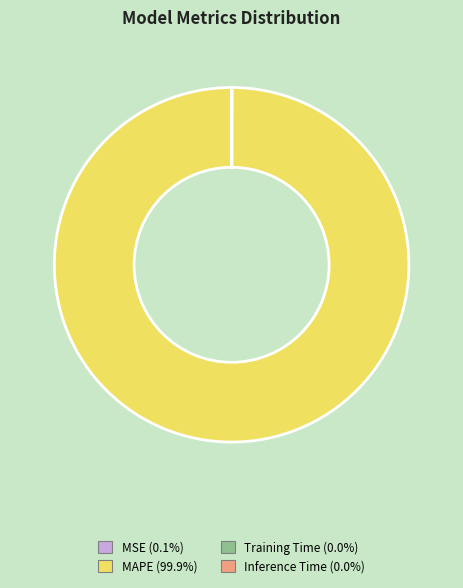

Is there any slice that represents more than half of the pie?

Yes